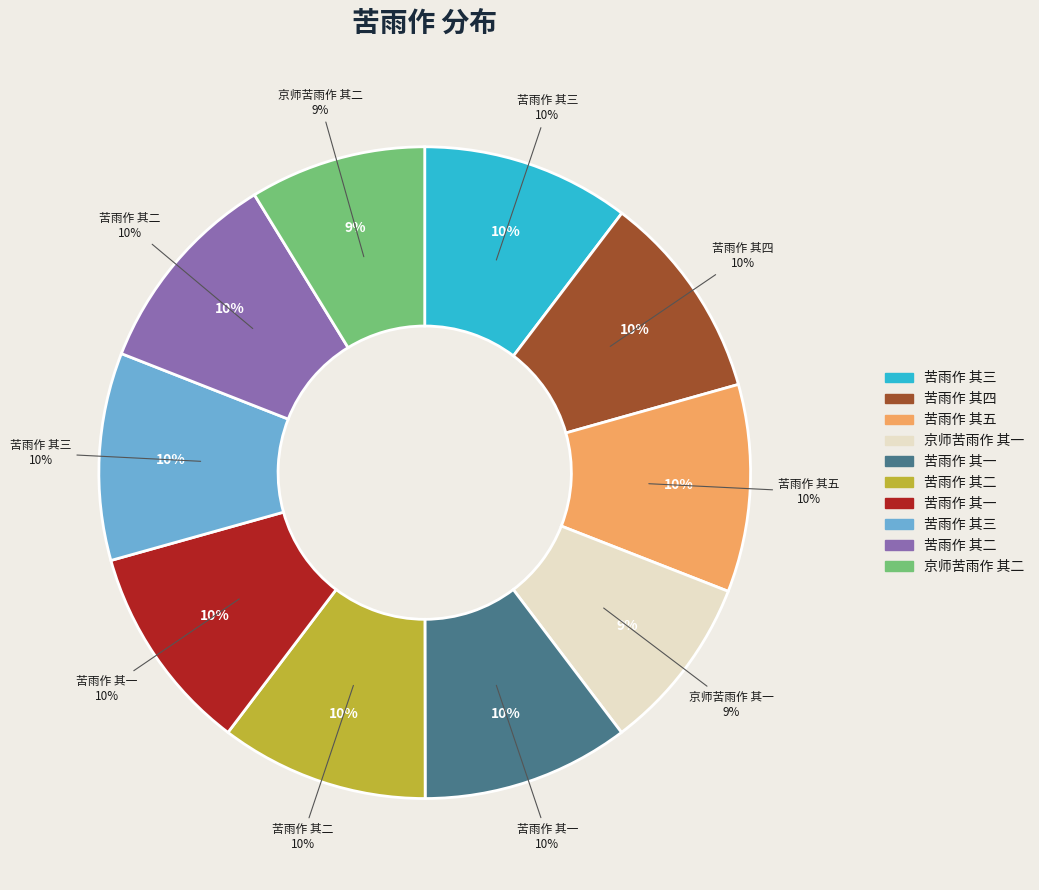

Rank the categories by value from highest to lowest.

苦雨作 其三, 苦雨作 其二, 苦雨作 其一, 苦雨作 其五, 苦雨作 其四, 苦雨作 其三, 苦雨作 其二, 苦雨作 其一, 京师苦雨作 其二, 京师苦雨作 其一